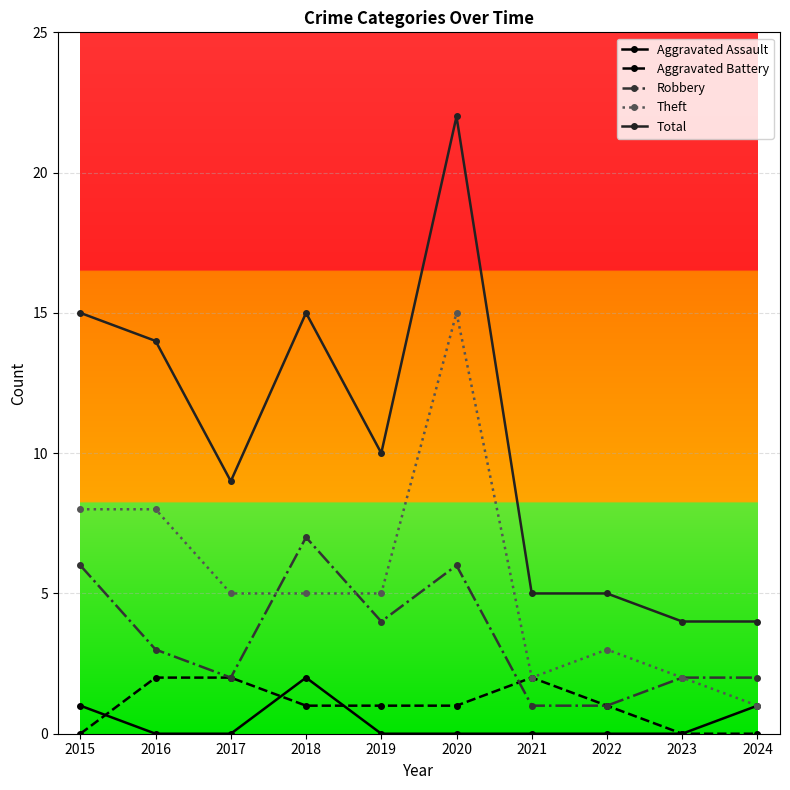

True or false: Robbery has more than 1 points higher than both neighbors.

True